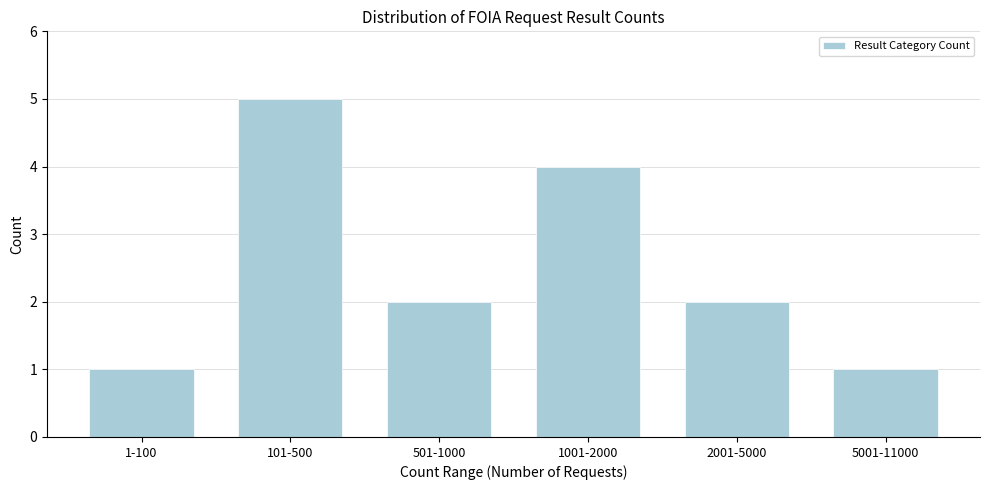

Reading left to right, transcribe all the data shown in this chart.

1	5	2	4	2	1